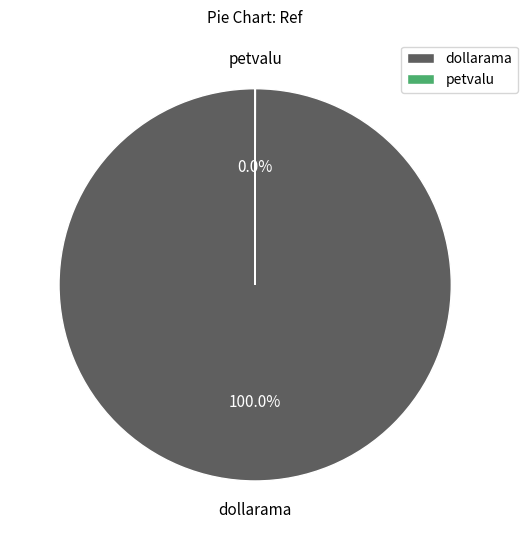

Which category has the biggest portion of the pie?

dollarama